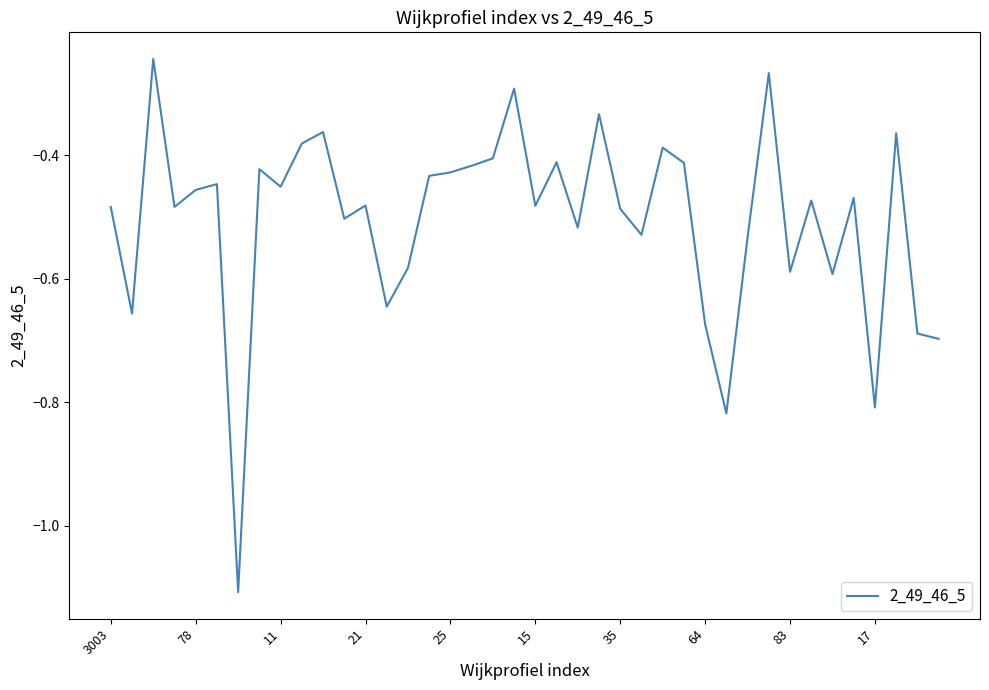

What is the smallest value displayed?

-1.1